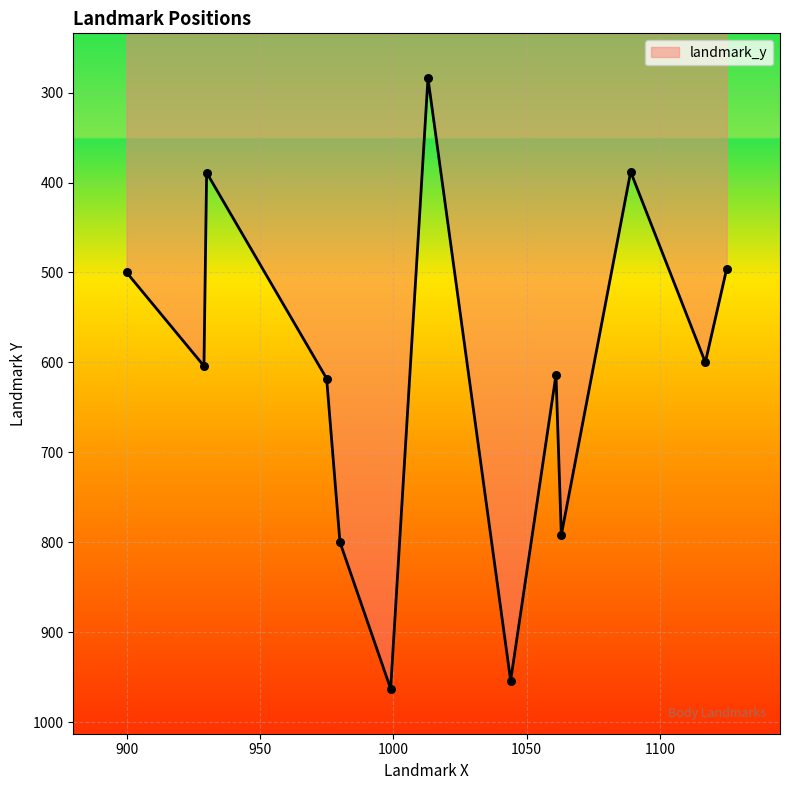

What is the minimum value shown in the chart?

284